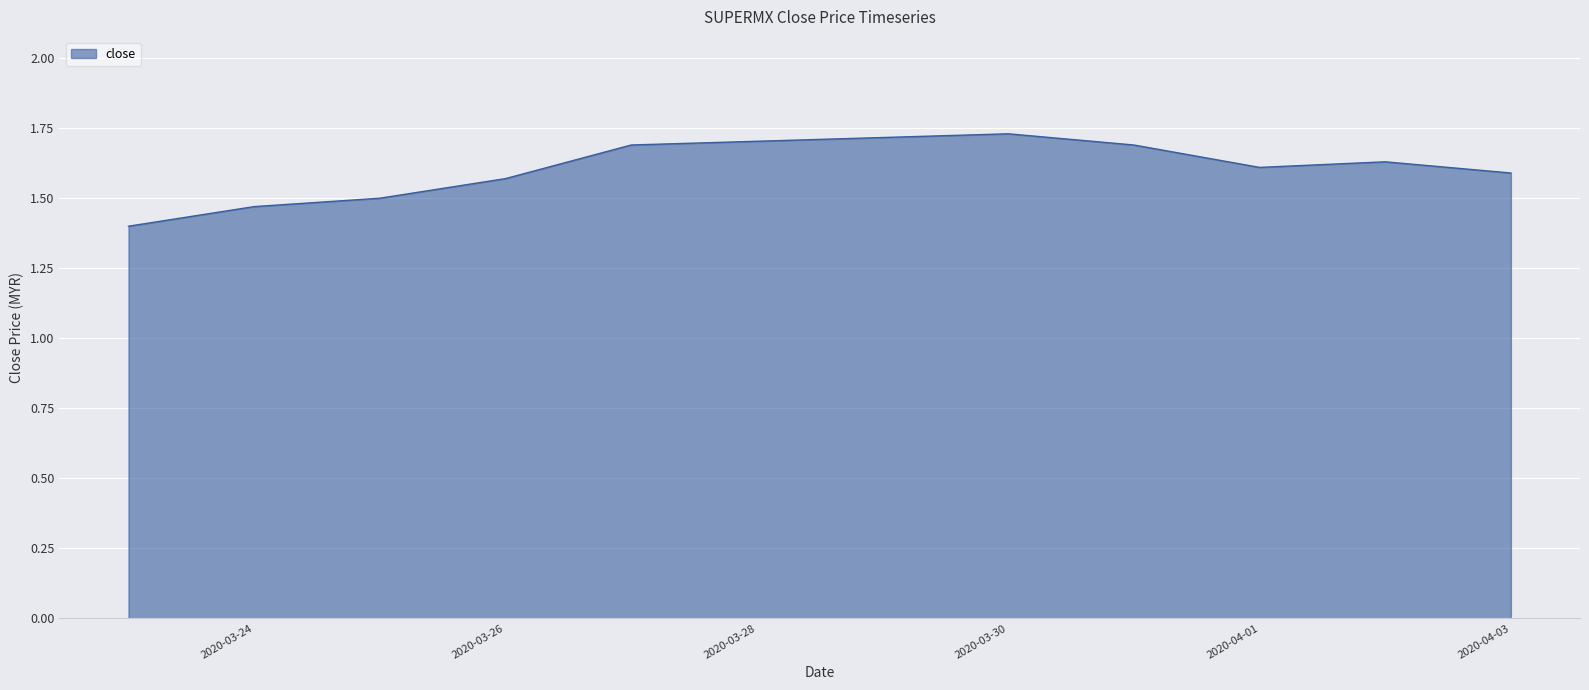

How many interior local valleys (lower than both neighbors) does the data have?

1